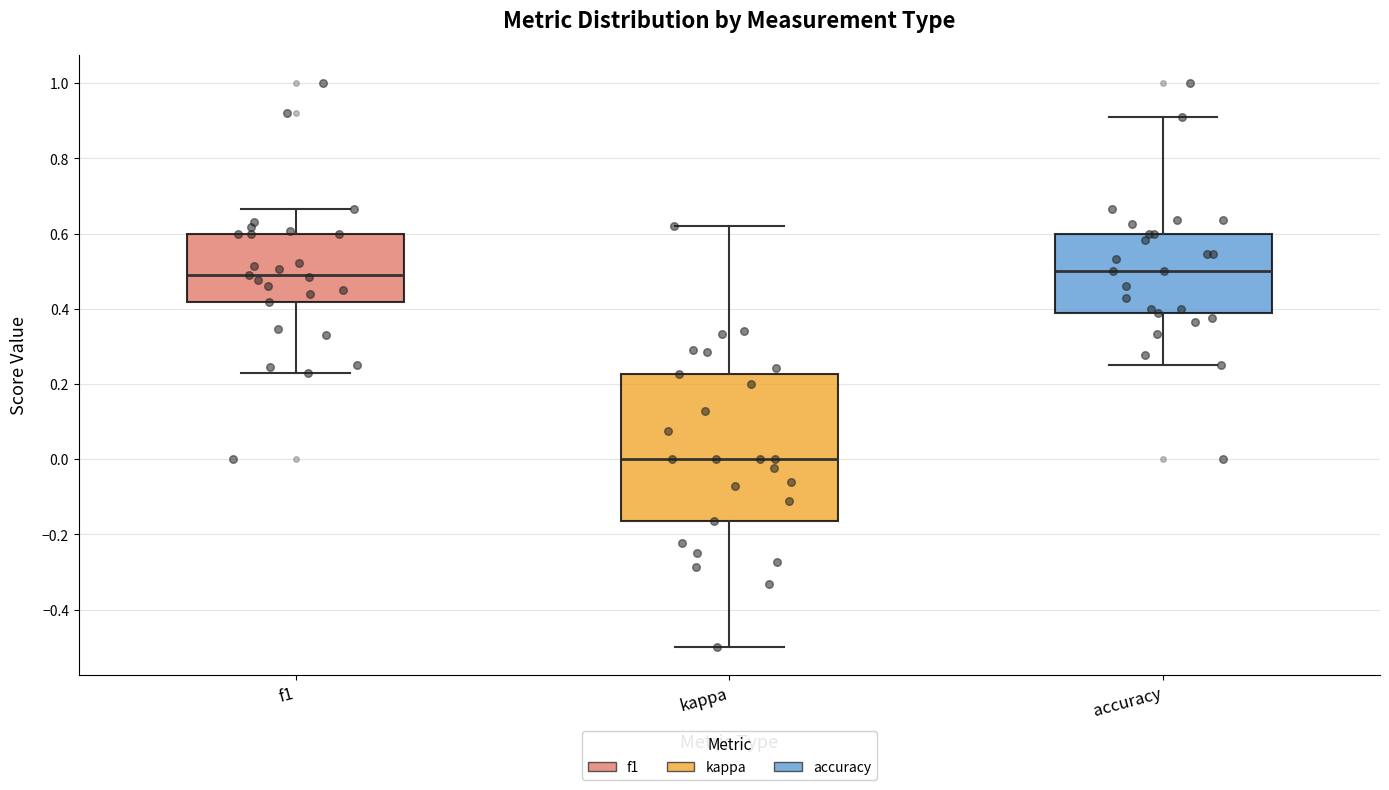

Reading left to right, transcribe this box plot: for each box, give where its median line is, the range the box spans, and where its two whiskers end, as read against the y-axis. The values are not printed on the chart, so give them approximately, as read against the axis.

f1: median 0.48, box 0.42 to 0.60, whiskers 0.22 to 0.66
kappa: median 0.00, box -0.16 to 0.22, whiskers -0.50 to 0.62
accuracy: median 0.50, box 0.38 to 0.60, whiskers 0.26 to 0.90